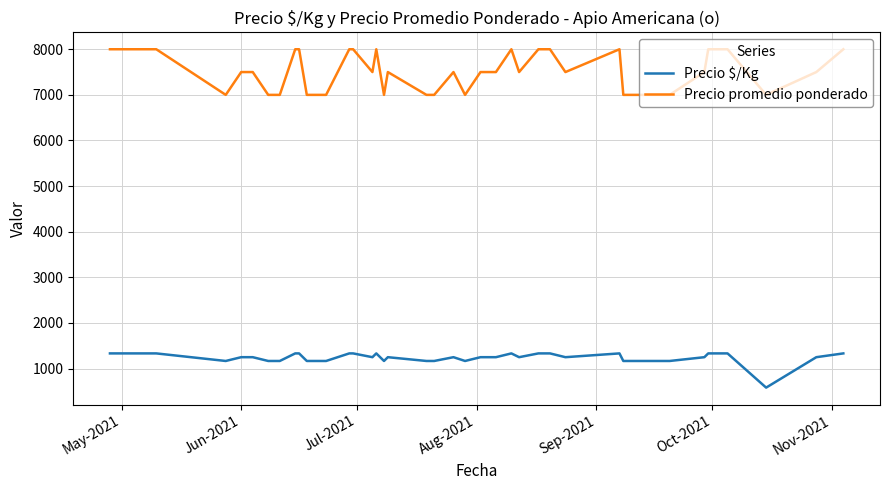

Which series has the widest spread of values?

Precio promedio ponderado